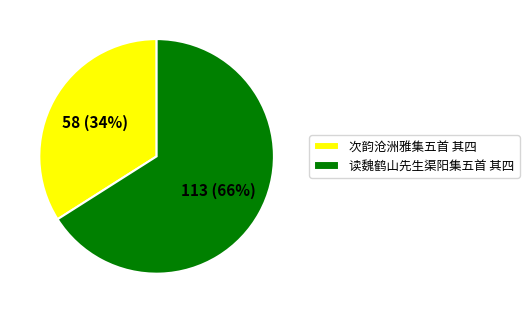

Which category has the smallest portion of the pie?

次韵沧洲雅集五首 其四